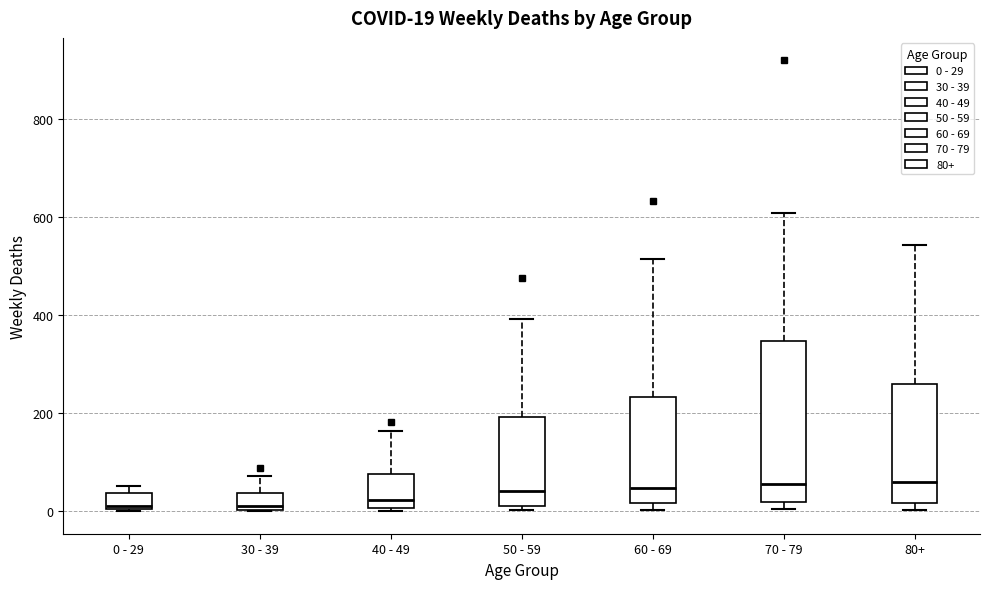

Which box is the tallest, from its lower edge to its upper edge?

70 - 79